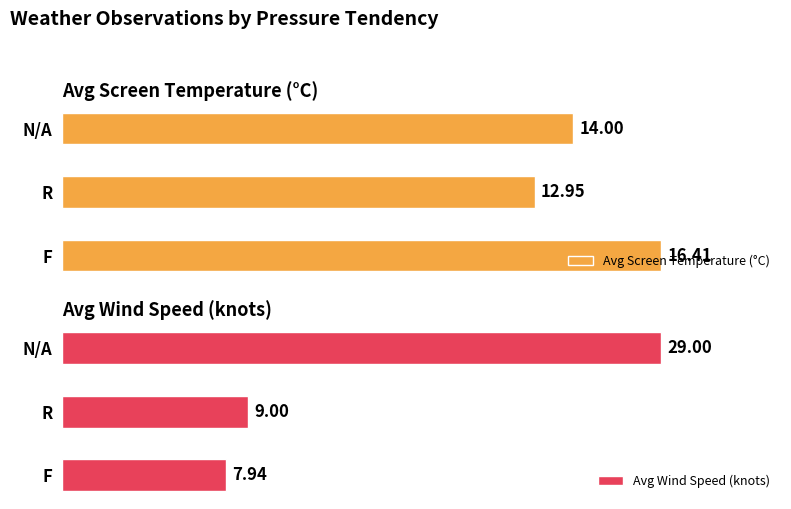

What is the minimum value shown in the chart?

7.9